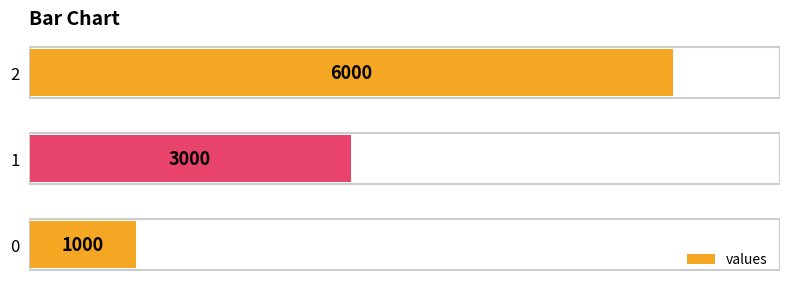

How many values are between 1000 and 6000?

3